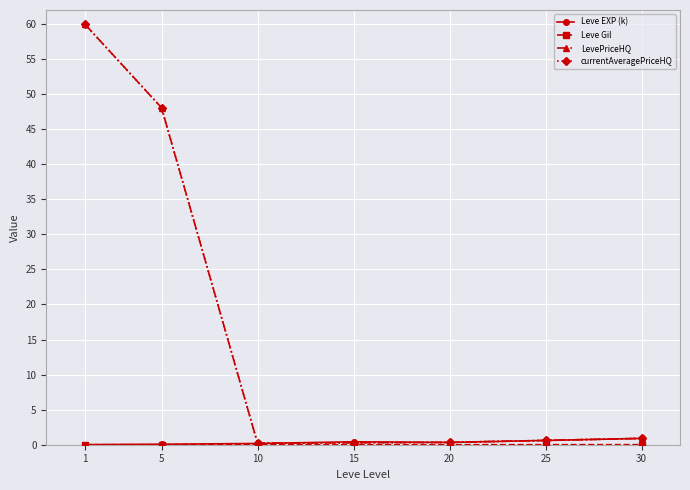

Between 15 and 10, which is larger?

15